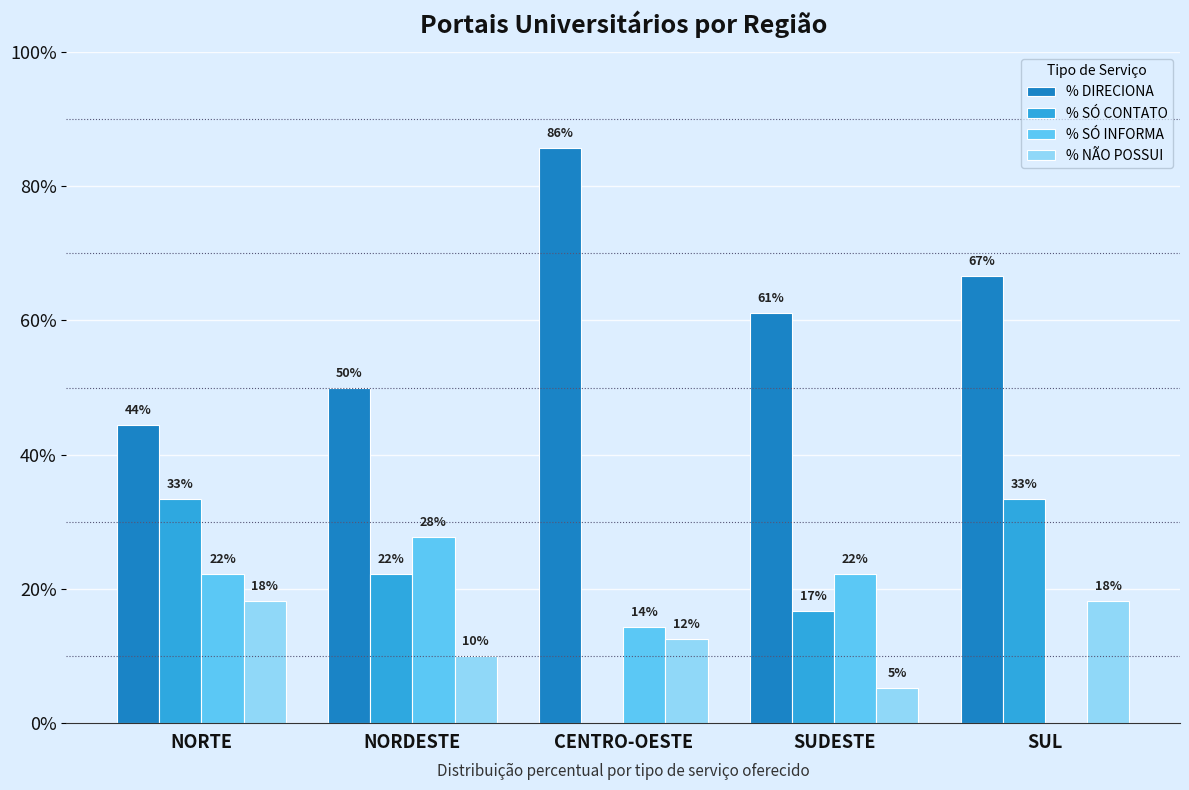

Which series has the largest range (max minus min)?

% DIRECIONA